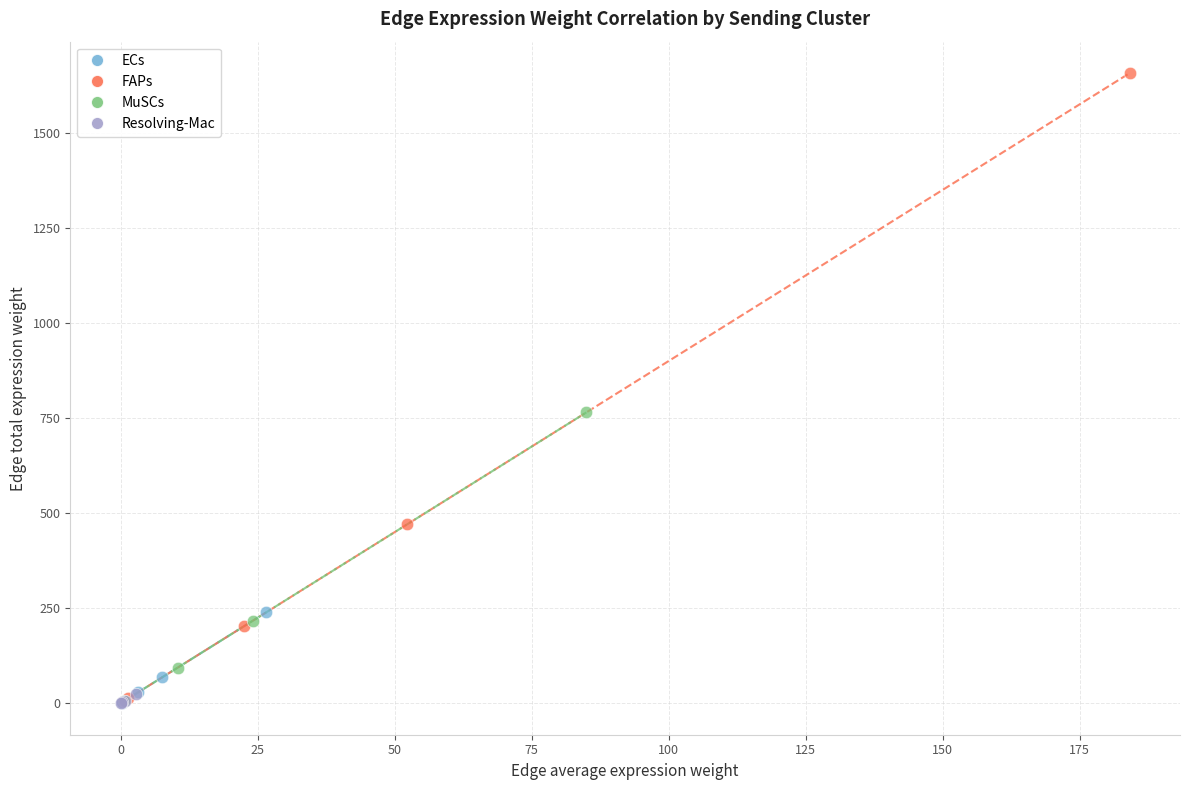

Which series has the widest spread of Y values?

FAPs